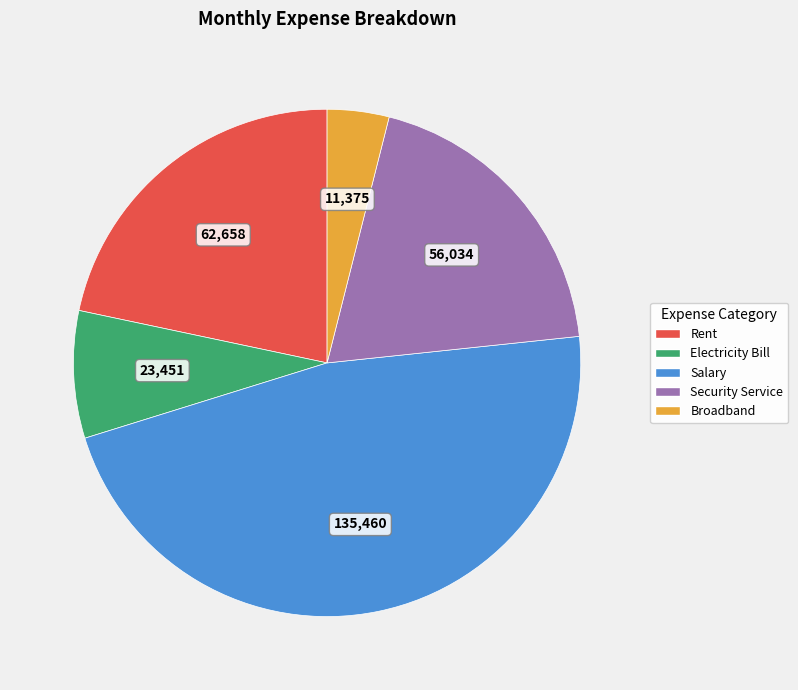

Does Security Service represent more than half of the total?

No